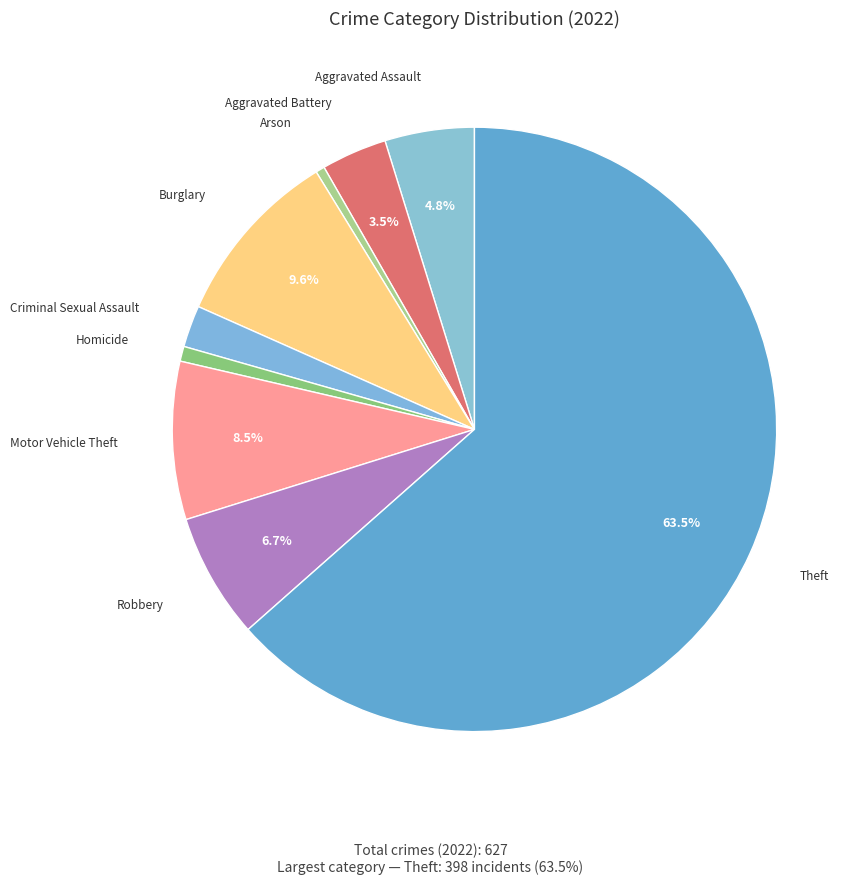

How many slices are in this pie chart?

9